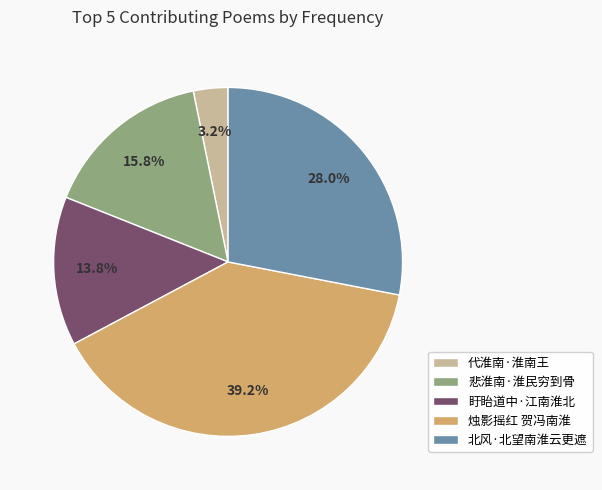

How many slices are in this pie chart?

5